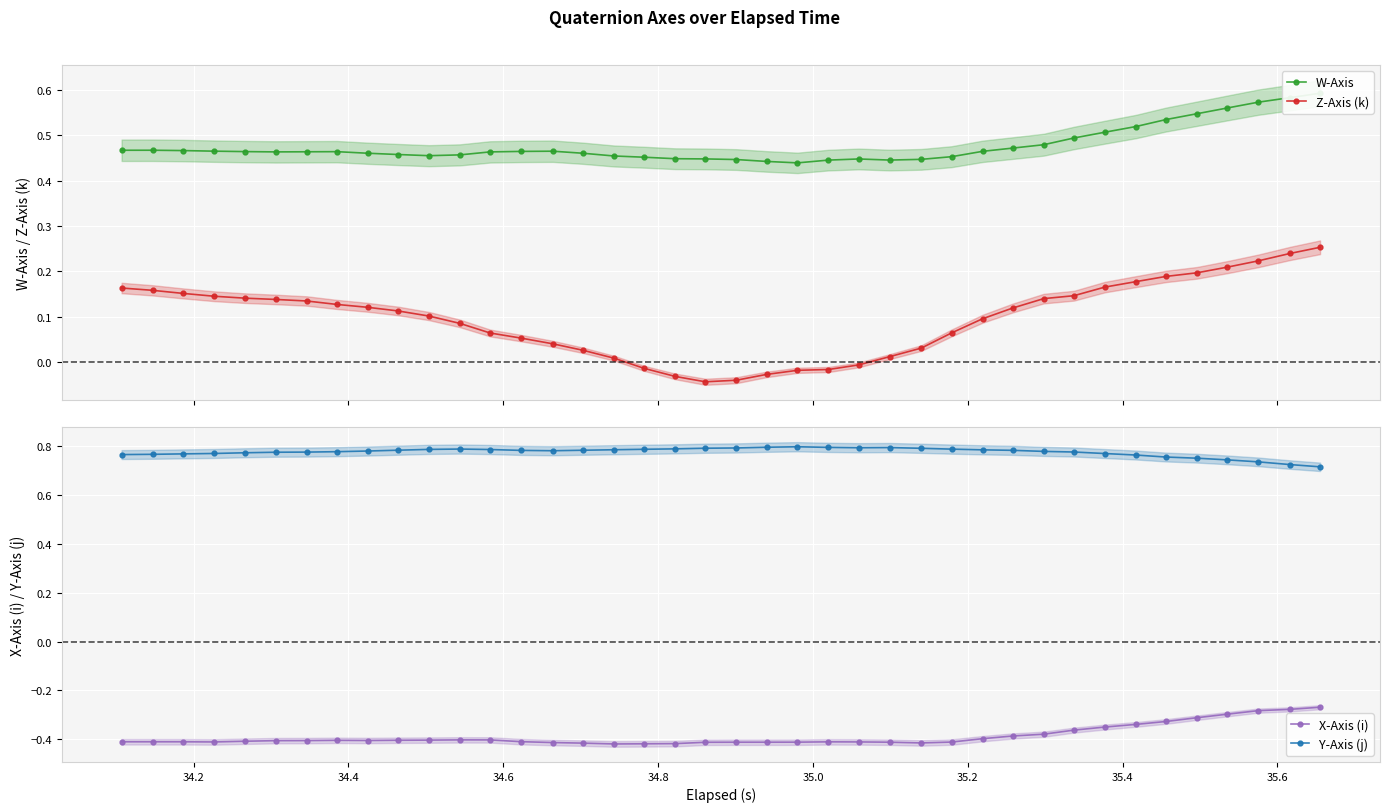

What are all the series names shown in the legend?

W-Axis, Z-Axis (k), X-Axis (i), Y-Axis (j)